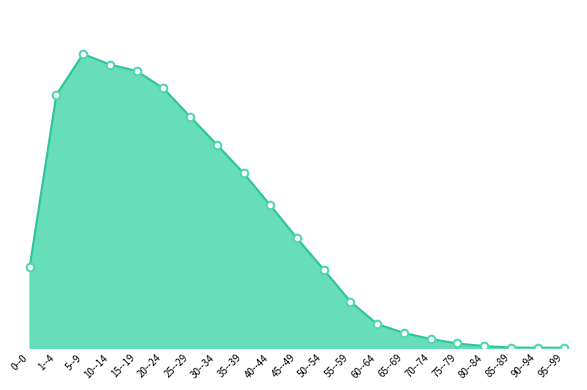

Approximately how many times larger is the value at 40--44 compared to 30--34?

0.7